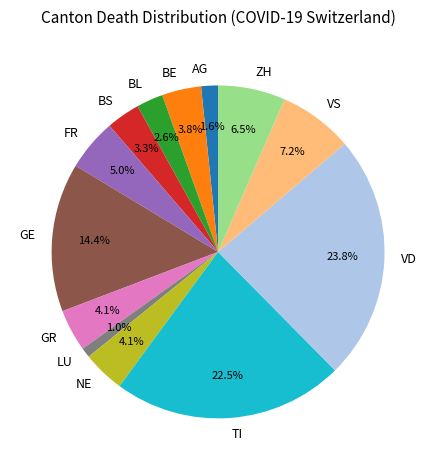

Combined, do AG and BS account for over 50%?

No